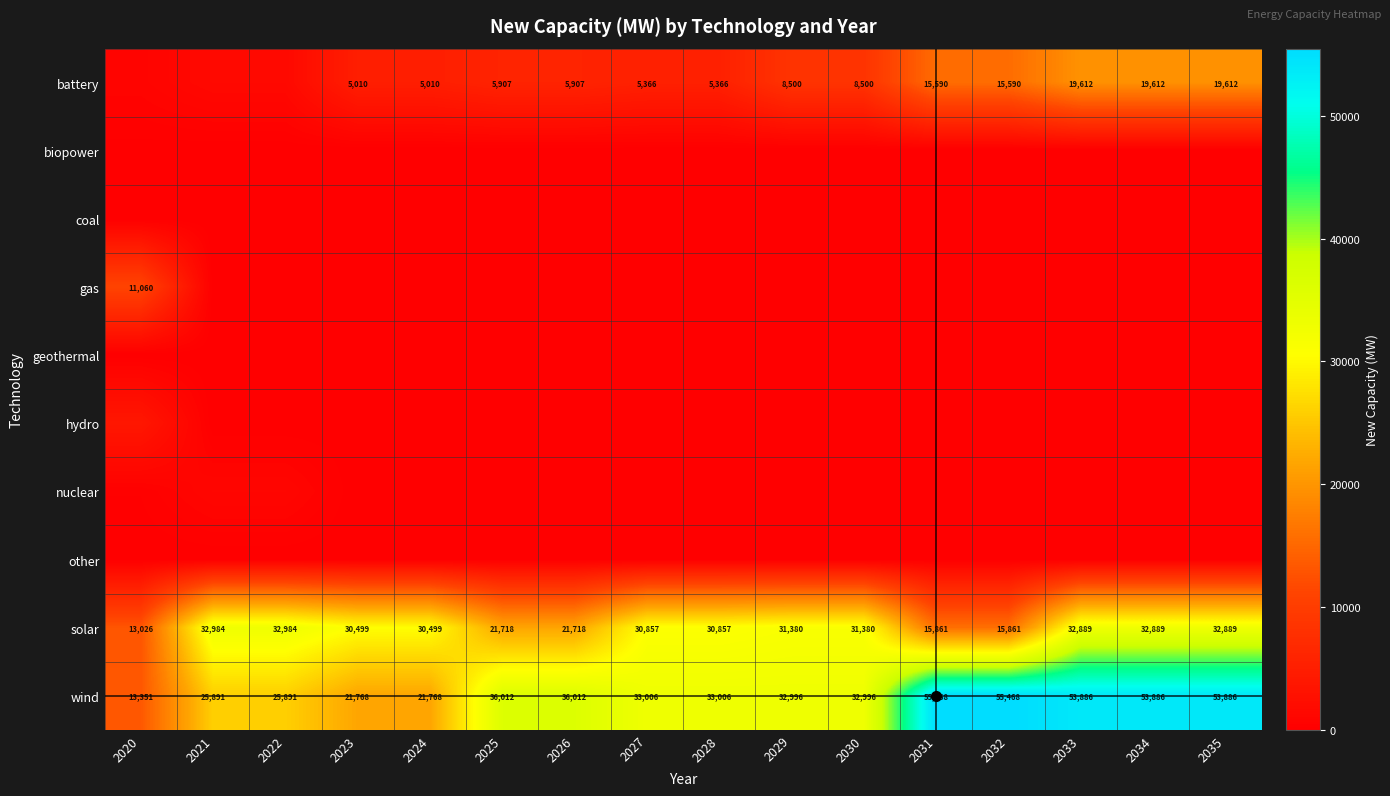

Which has a higher value, 2022 or 2031?

2031